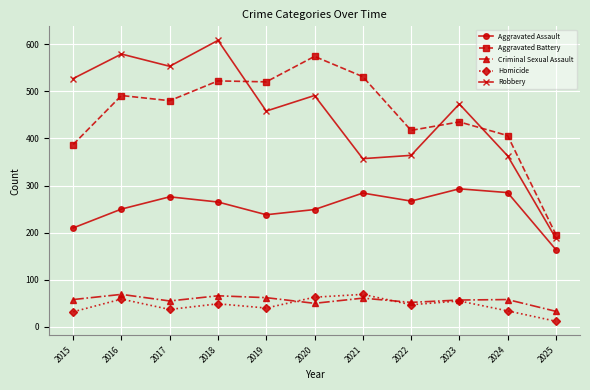

What are all the series names shown in the legend?

Aggravated Assault, Aggravated Battery, Criminal Sexual Assault, Homicide, Robbery